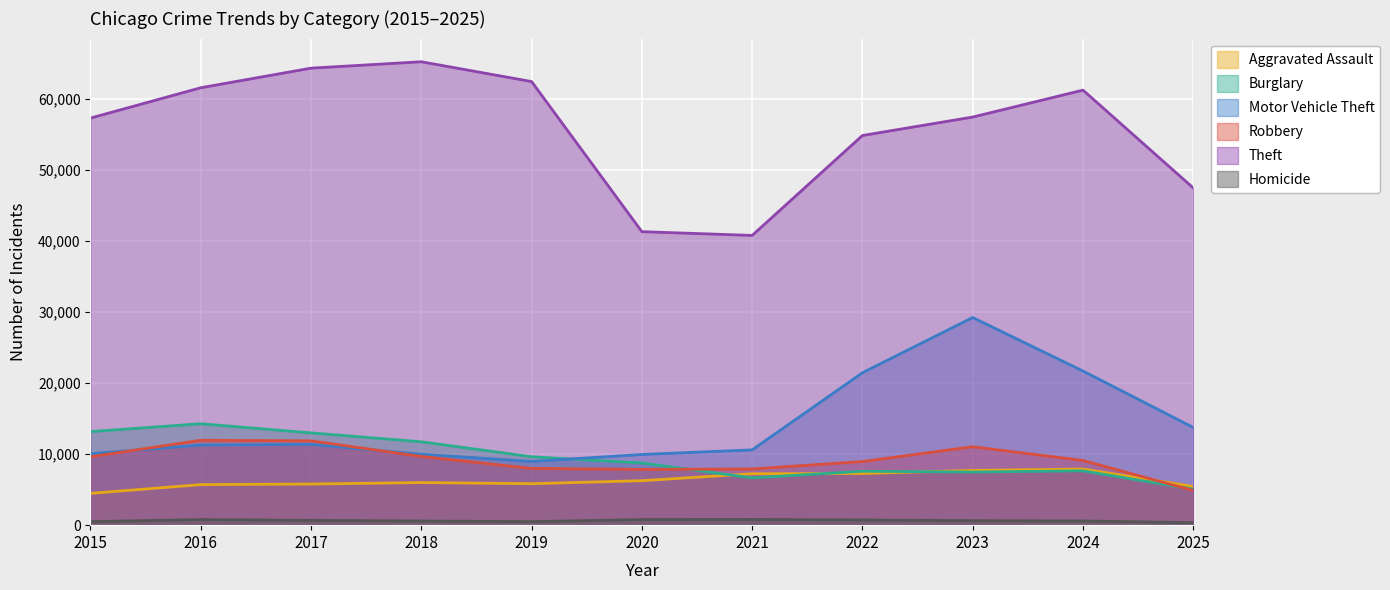

What is the sum of the Robbery values at 2016 and 2021?

19880